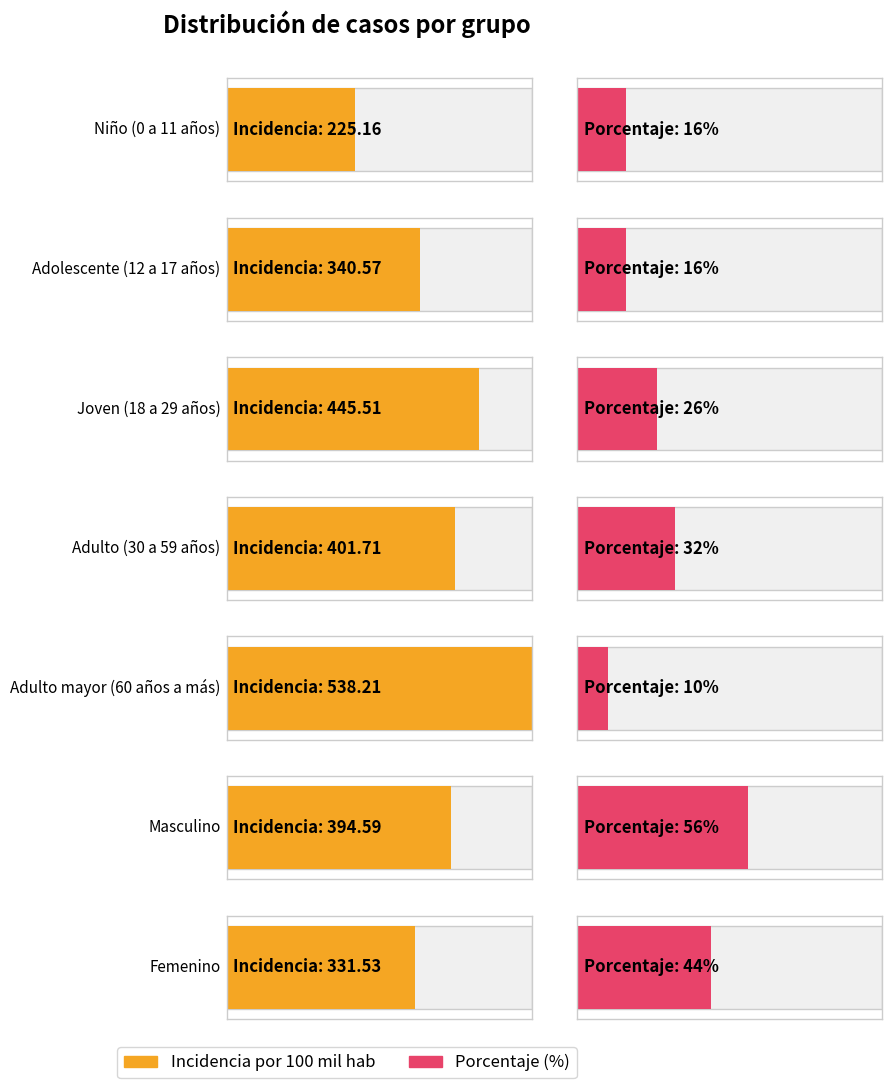

Are the bars horizontal?

Yes